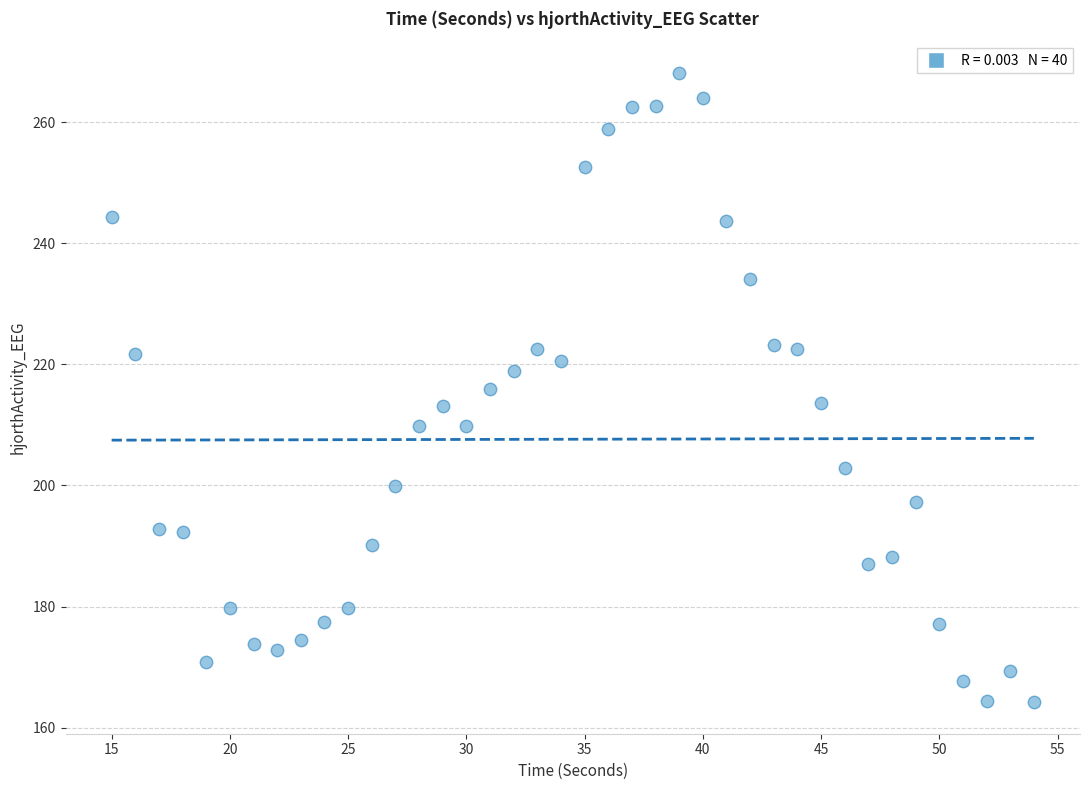

What is the range of X values (max minus min)?

39.0